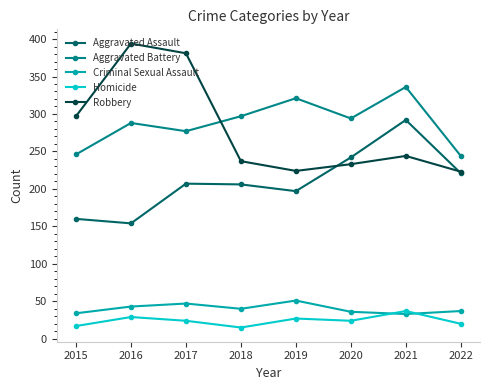

What is the average value of the Homicide series?

24